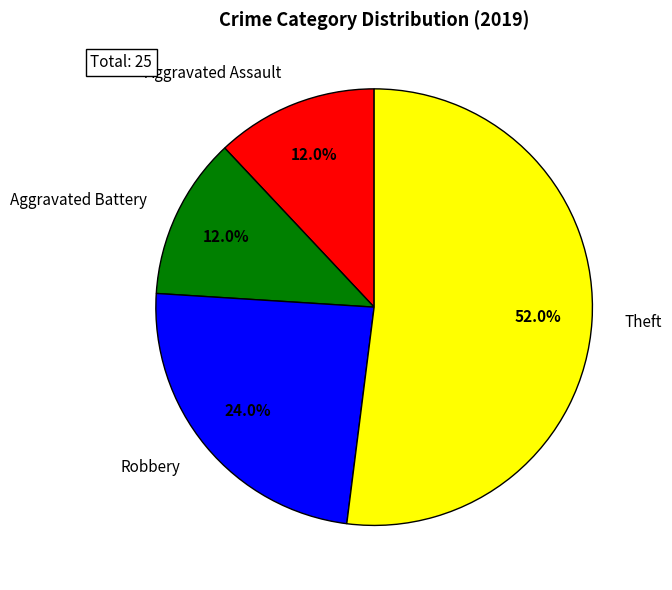

What percentage is the Aggravated Assault slice, to the nearest percent?

12%